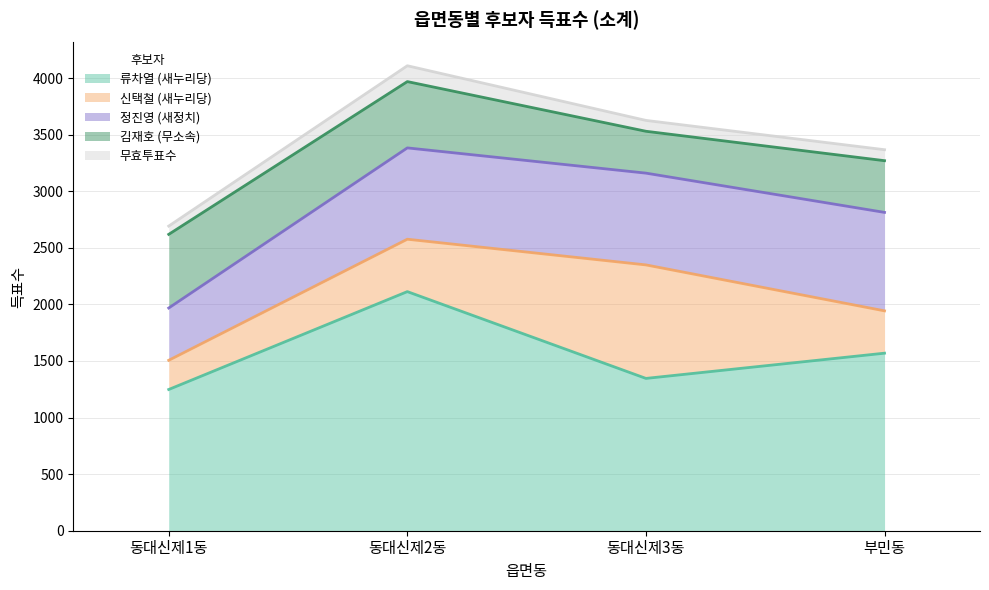

True or false: 김재호 (무소속) has a value of 309 at 동대신제1동.

False